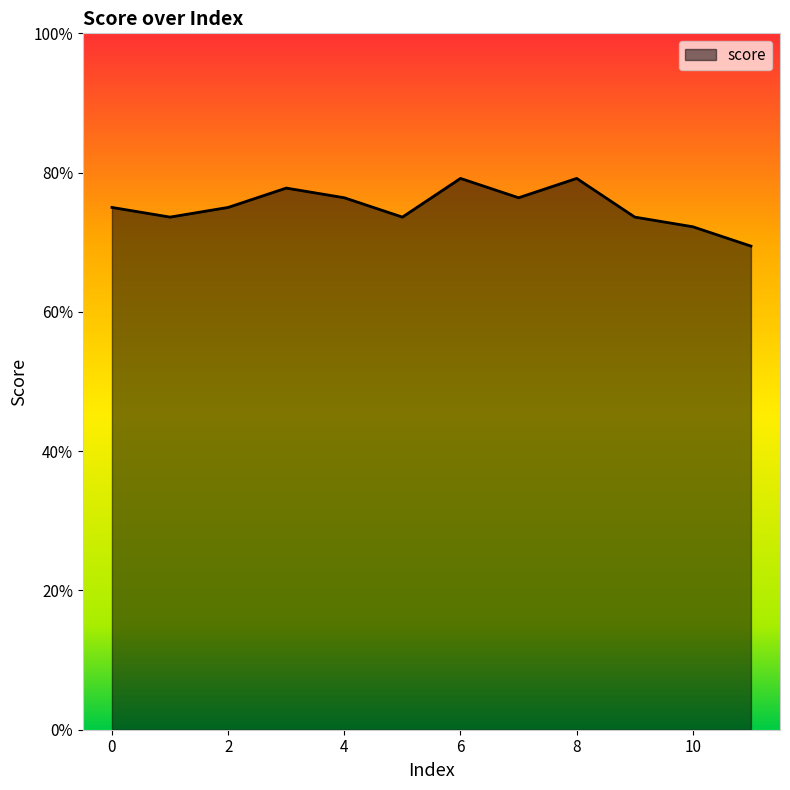

Is this an area chart (filled region under the line)?

Yes